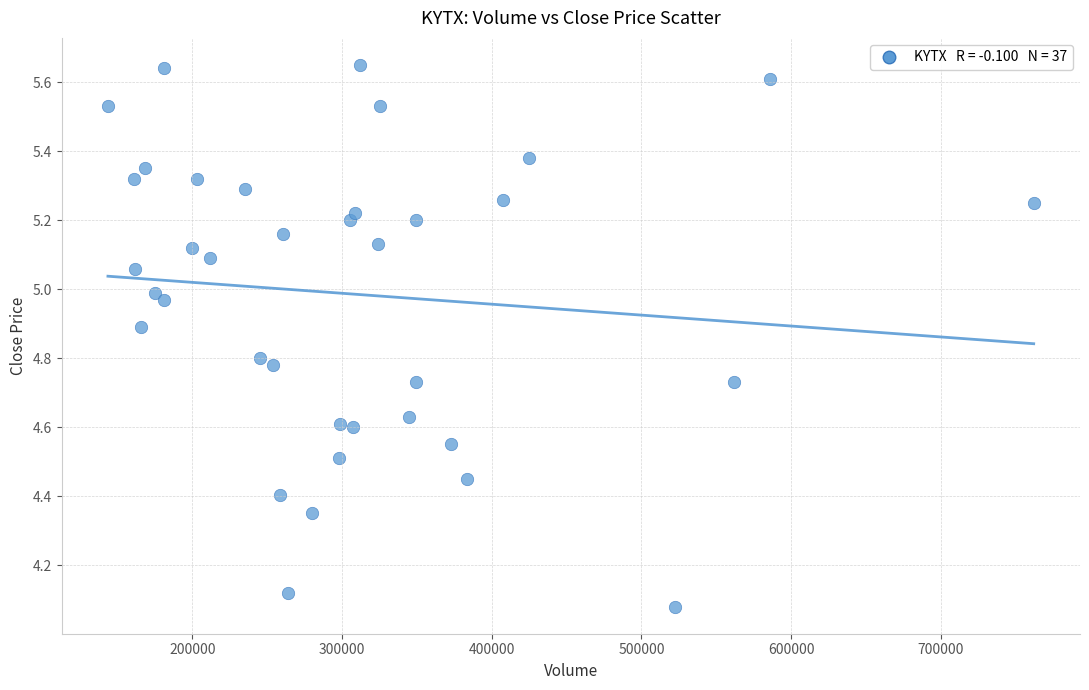

What is the range of Y values (max minus min)?

1.6